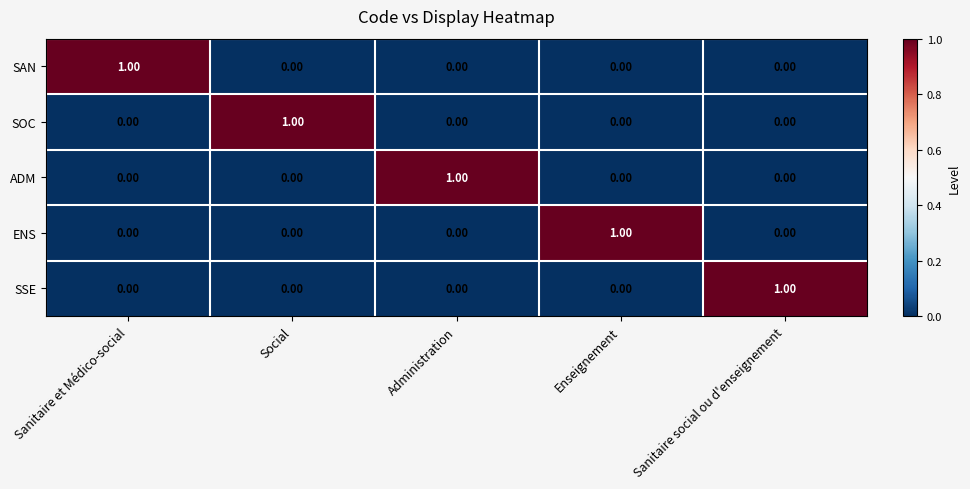

Which category has the highest value in the ENS series?

Enseignement